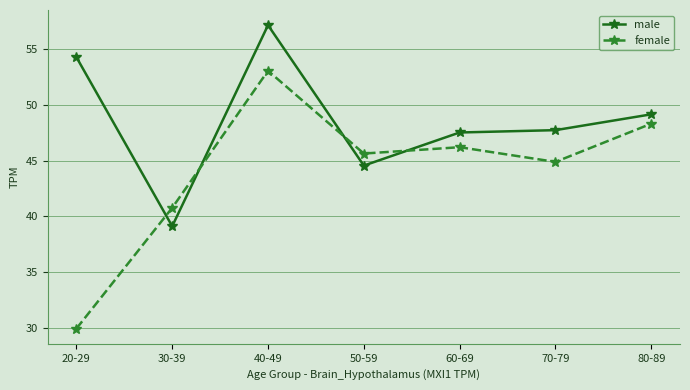

The male series shows 34.7 at 40-49. True or false?

False